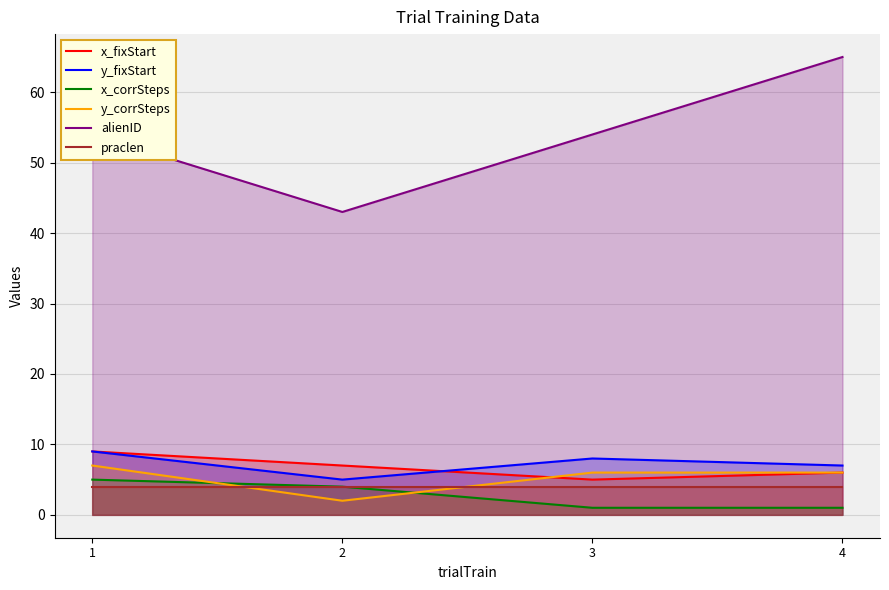

True or false: y_corrSteps and alienID intersect in this chart.

False